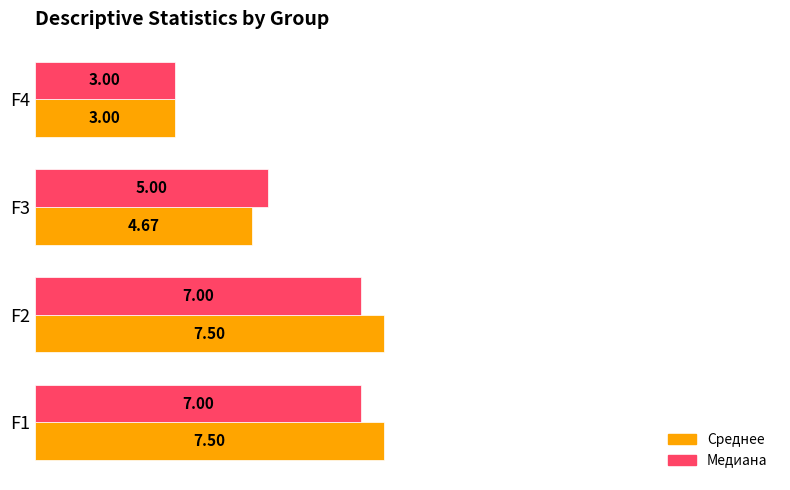

What is the sum of all Медиана values?

22.0